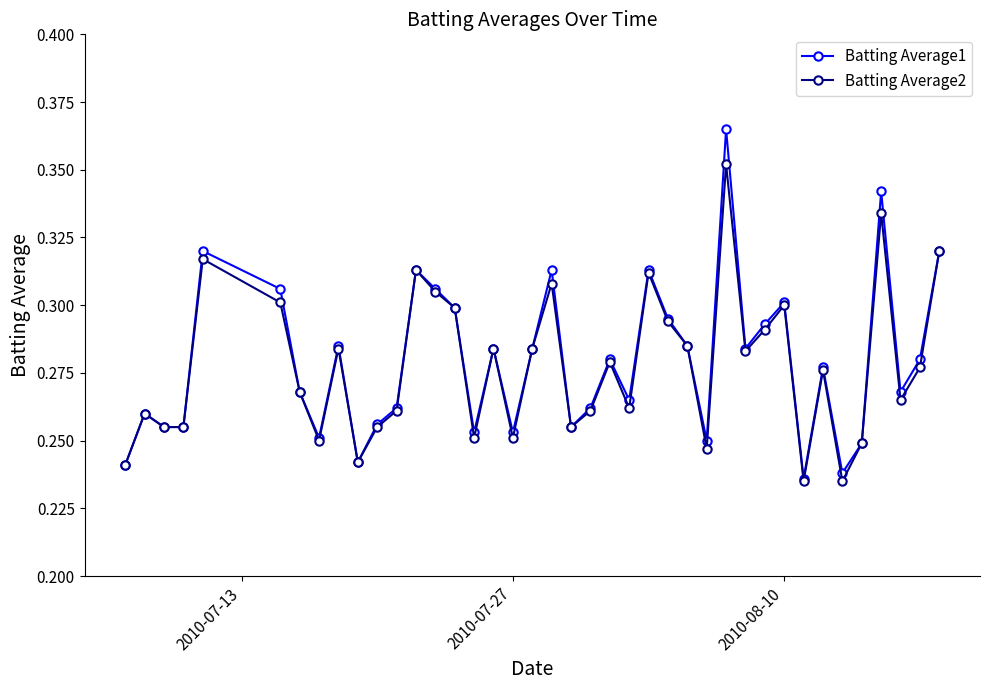

Which series has the largest range (max minus min)?

Batting Average1